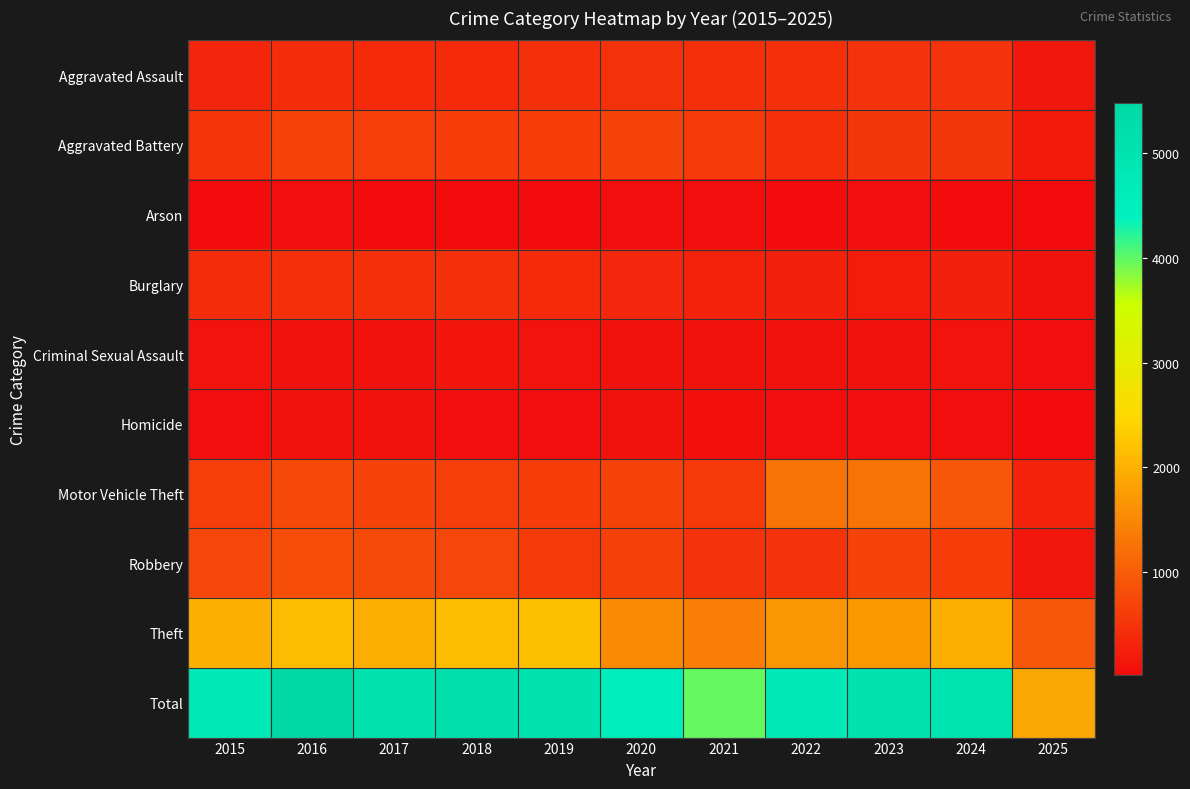

Rank the series by their maximum value, from lowest to highest.

Arson, Homicide, Criminal Sexual Assault, Burglary, Aggravated Assault, Aggravated Battery, Robbery, Motor Vehicle Theft, Theft, Total